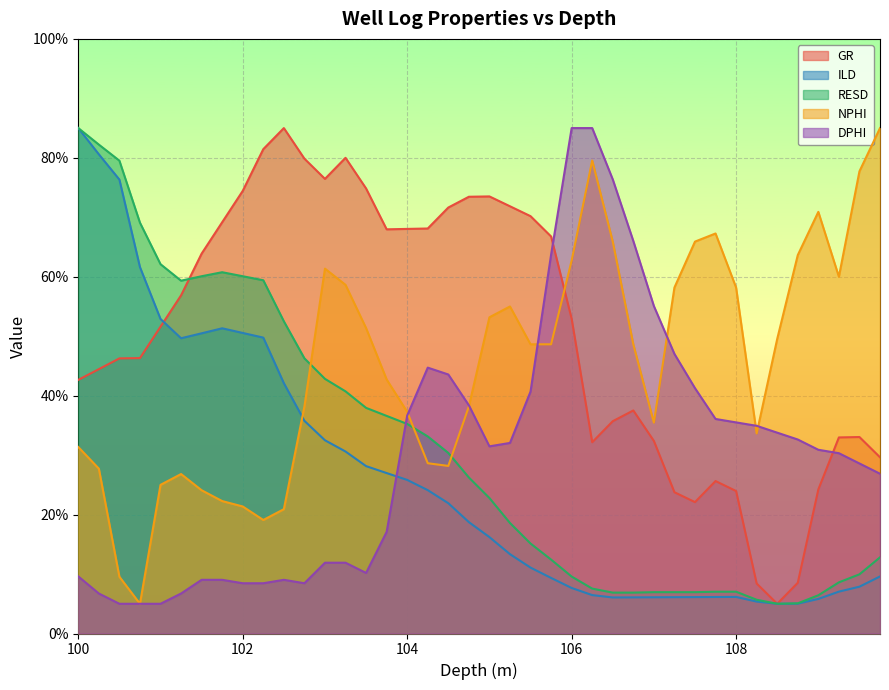

The DPHI series shows 105.8 at 105.75. True or false?

False